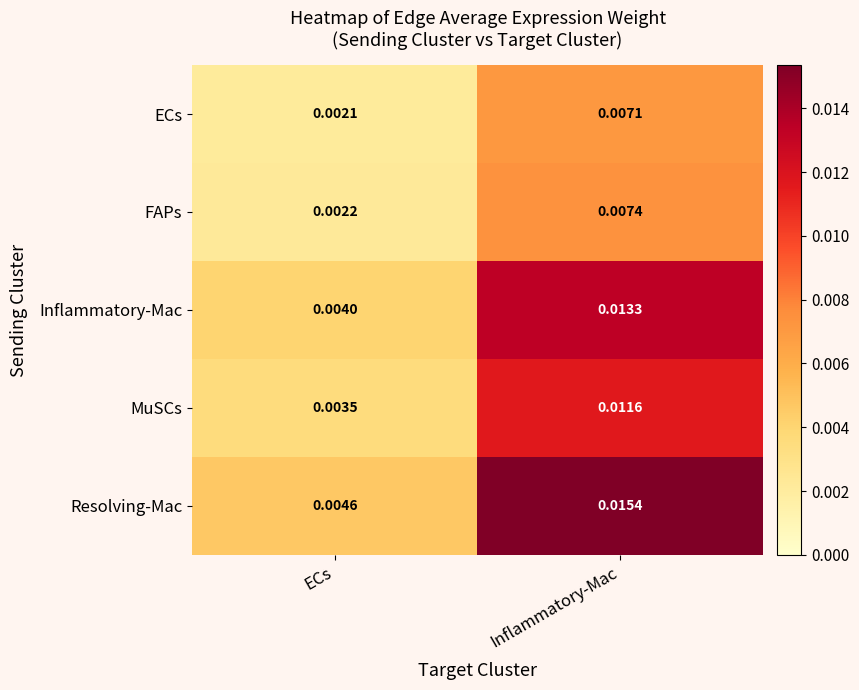

At which category does the chart reach its minimum across all series?

ECs